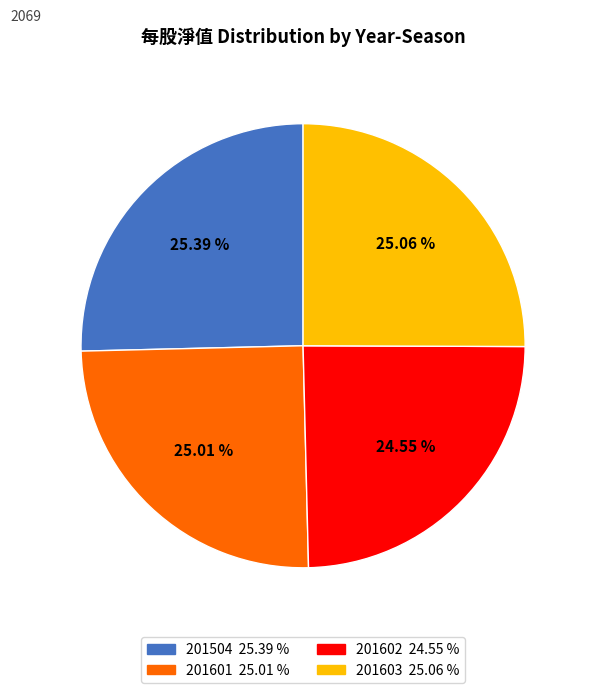

What percentage is the 201602 slice, to the nearest percent?

25%